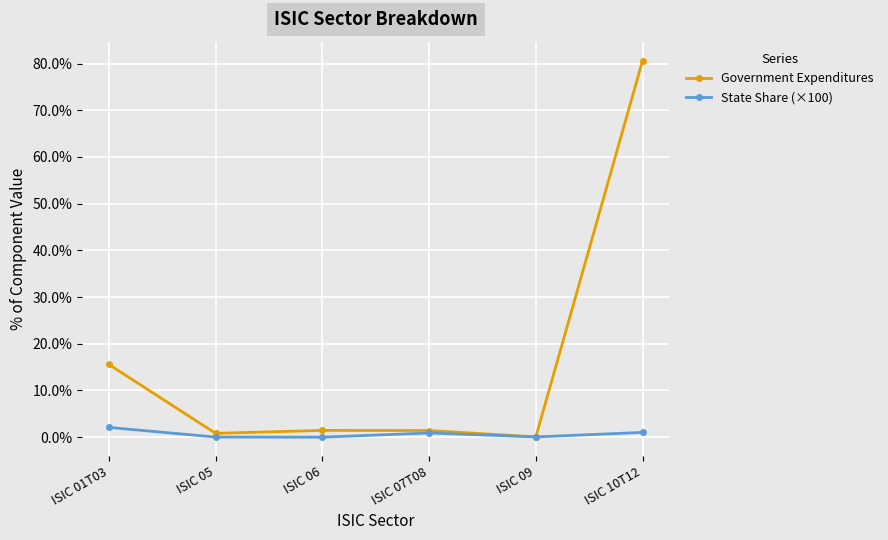

What is the value of the State Share (×100) point at the 6th from the left?

1.0